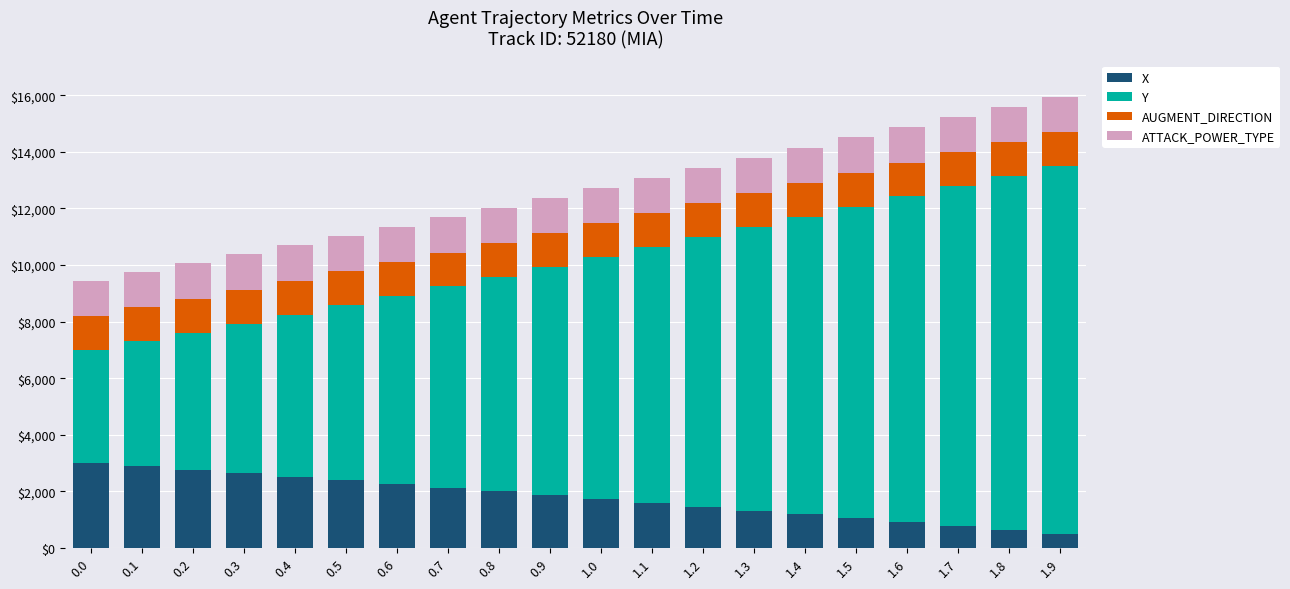

What is the total value across all series at 0.8?

12032.0